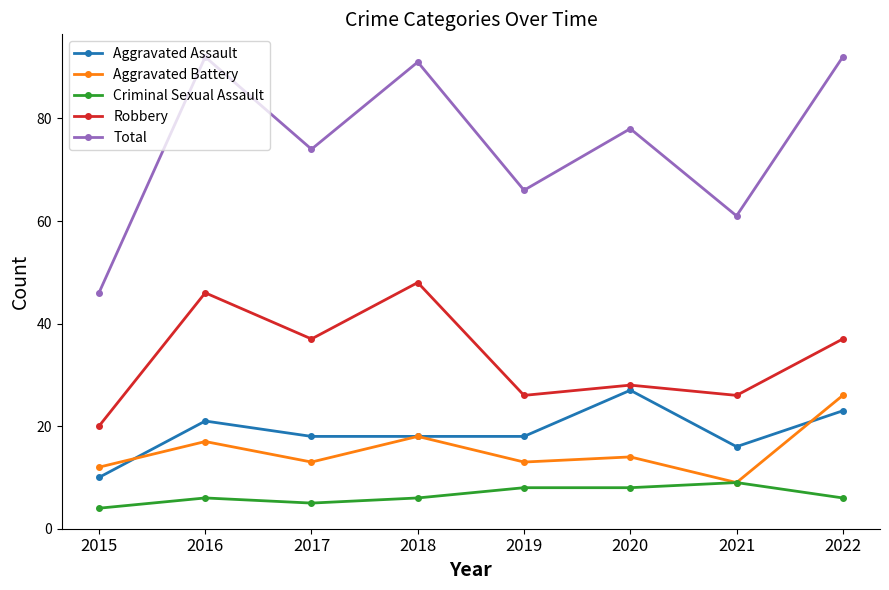

Which series has the largest total across all categories?

Total